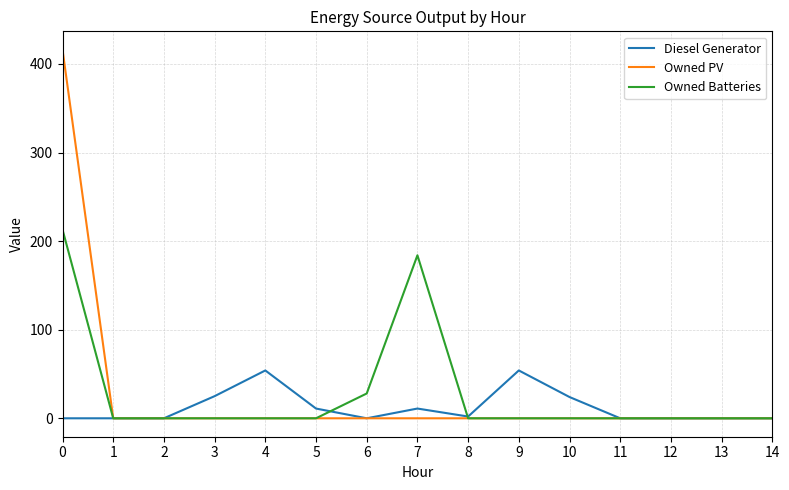

What is the average value of the Owned Batteries series?

28